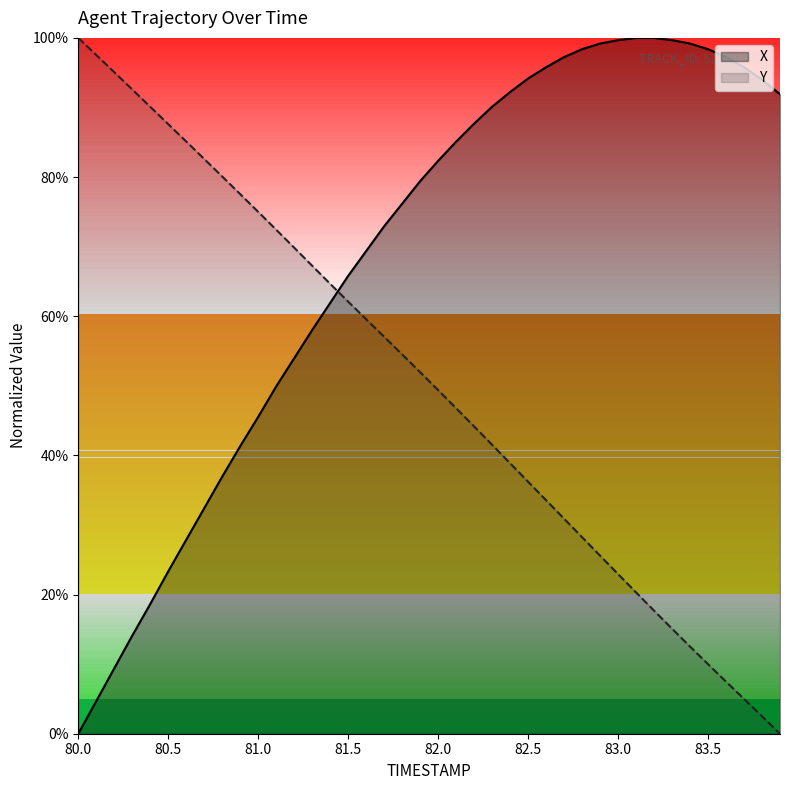

Is it true that Y equals 14.5 at 82.0?

False